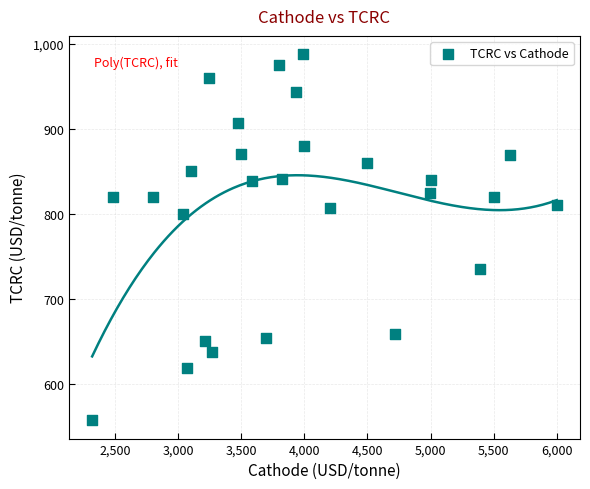

What Y value in the scatter plot is closest to 772?

800.0